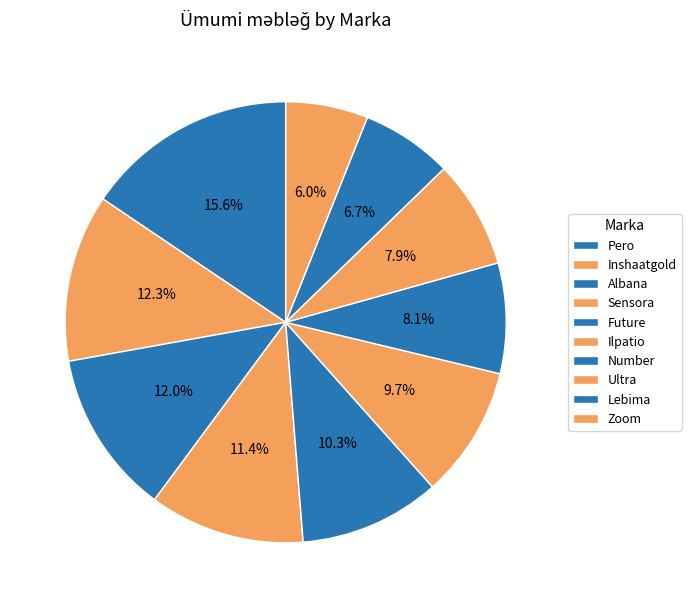

Combined, do Ilpatio and Ultra account for over 50%?

No